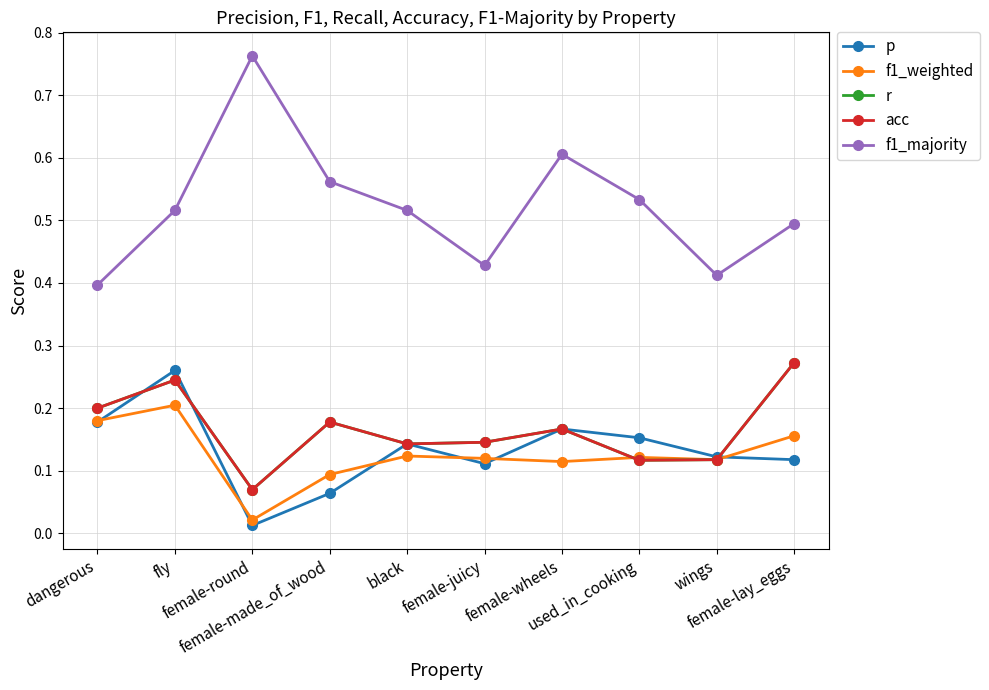

True or false: f1_weighted and f1_majority cross at least once.

False